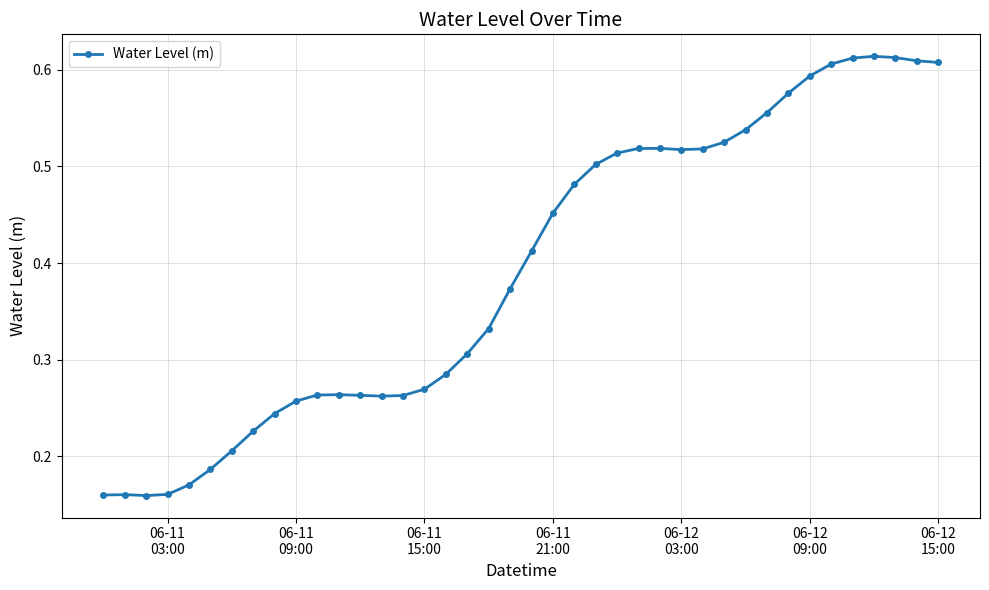

How many lines are shown in the chart?

1